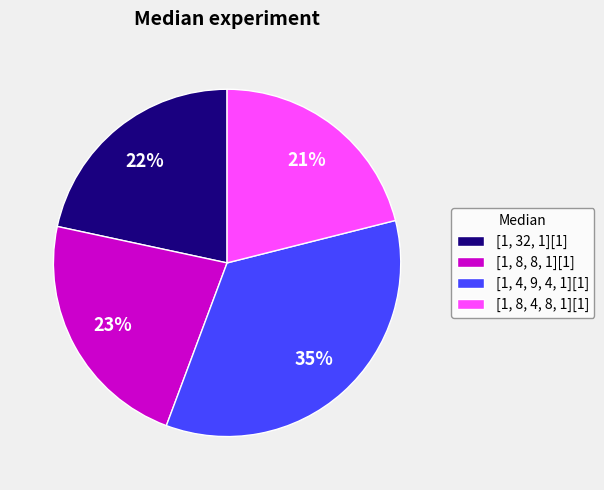

Which category has the biggest portion of the pie?

[1, 4, 9, 4, 1][1]